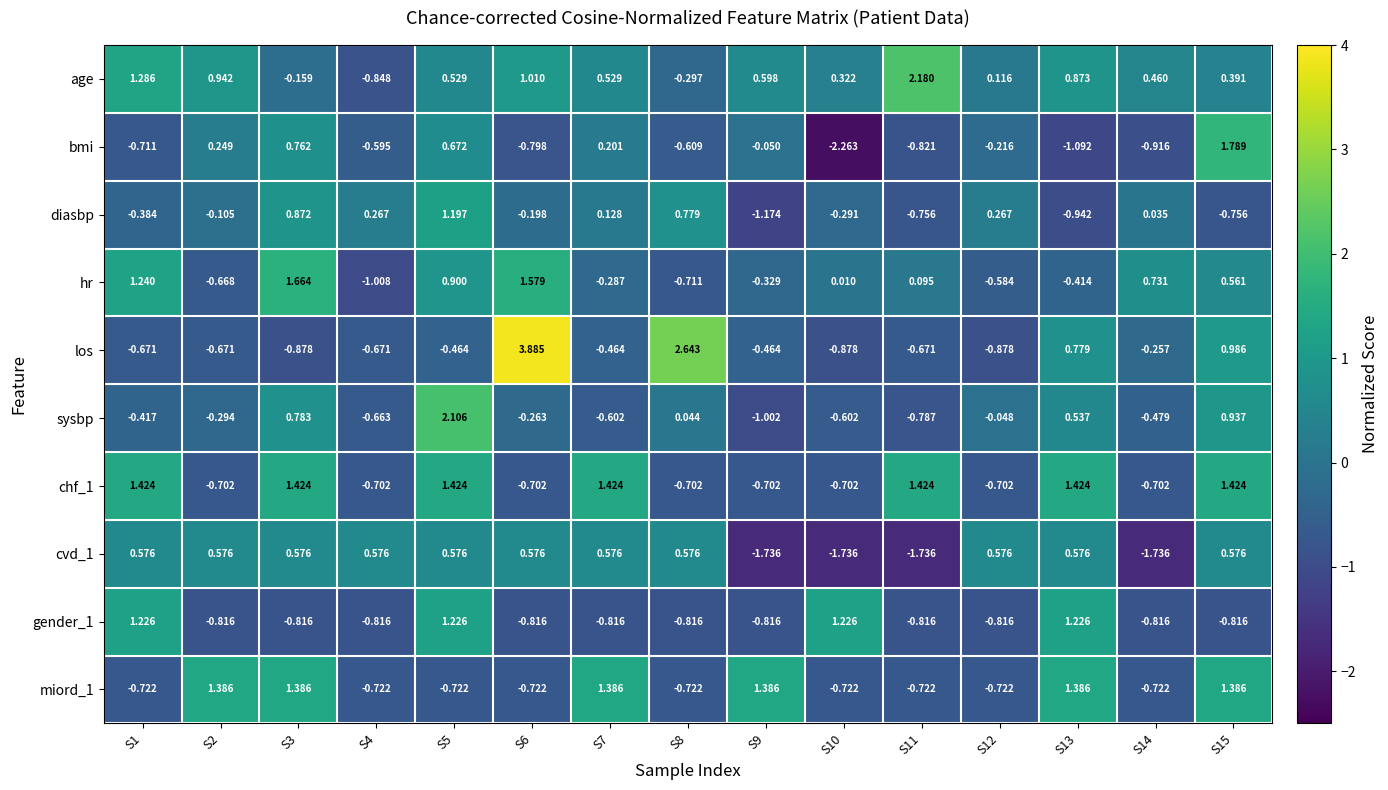

Which series changed the most between S5 and S12?

sysbp